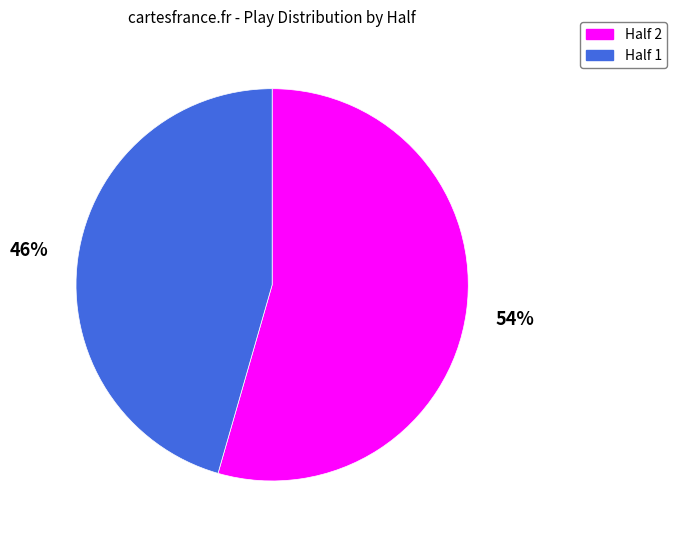

To the nearest percent, what is the combined percentage of Half 2 and Half 1?

100%